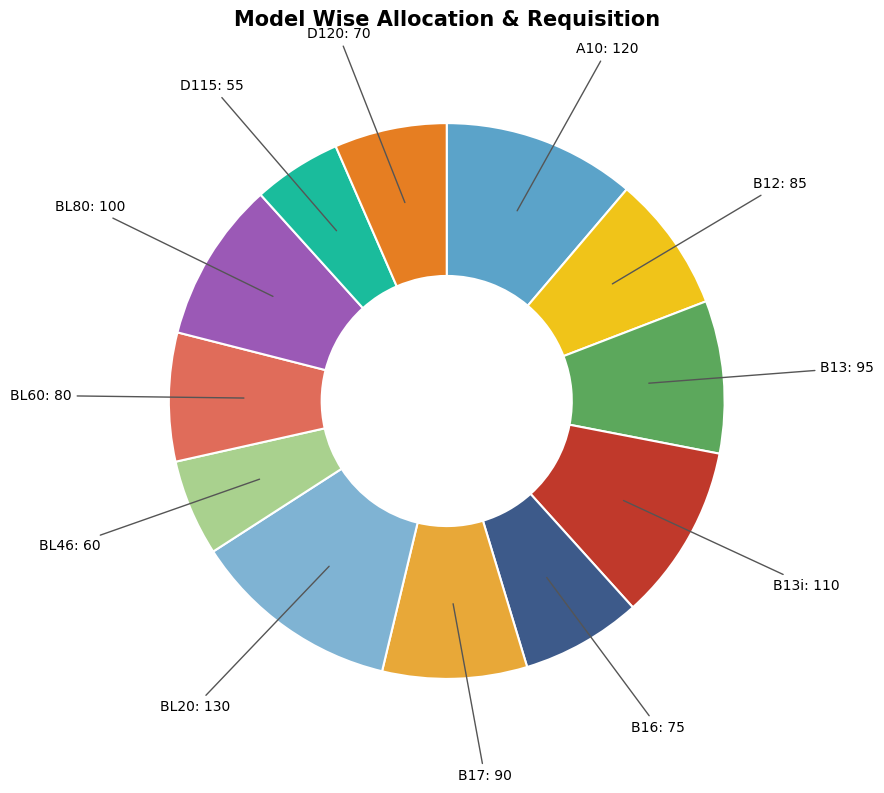

Which category has the biggest portion of the pie?

BL20